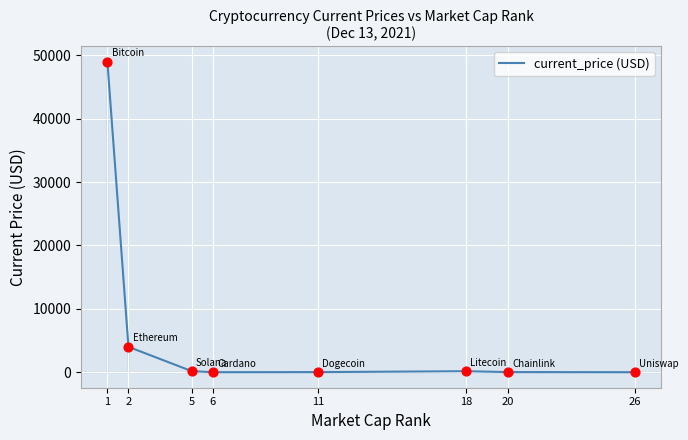

What is the average value?

6670.0